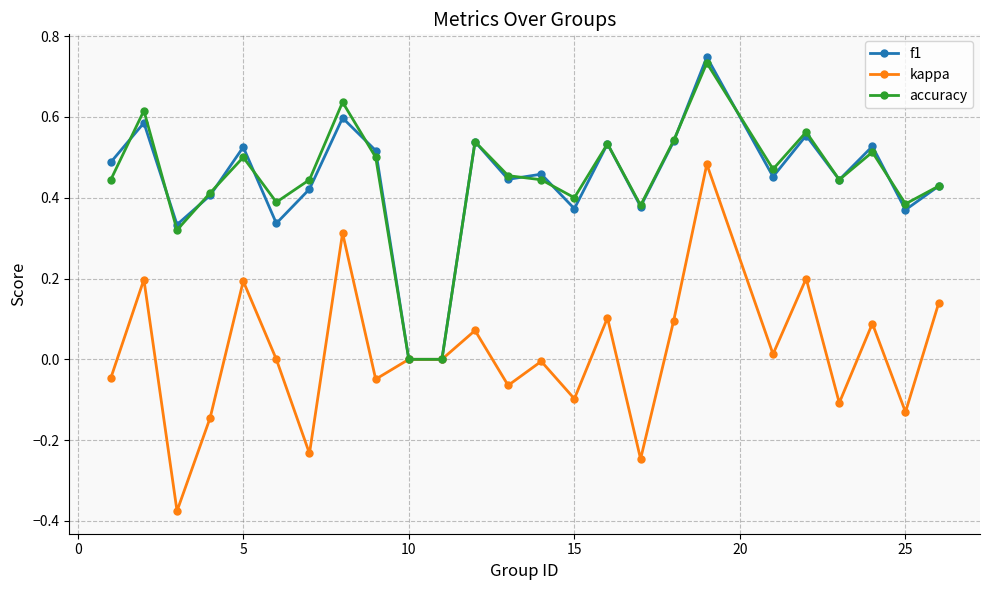

What is the value of the kappa point at the 5th from the left?

0.2